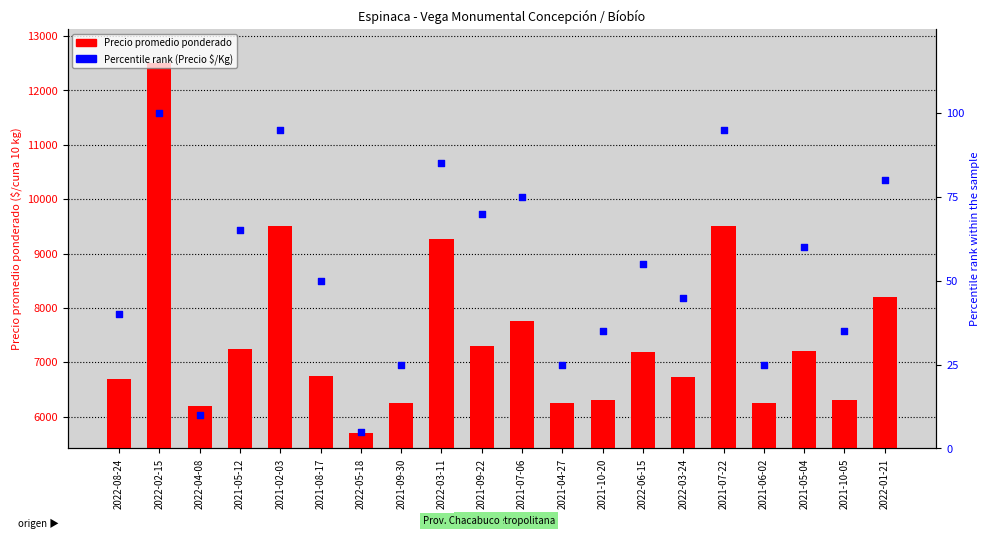

What is the total value across all series at 2022-06-15?

7247.0